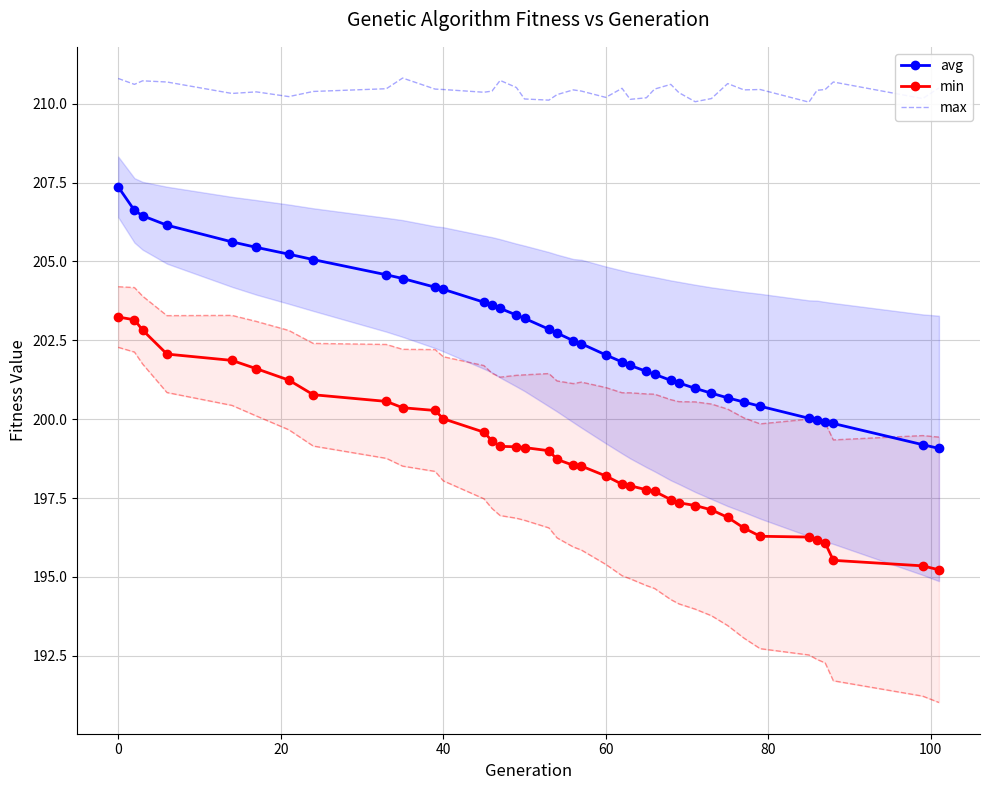

True or false: min and avg intersect in this chart.

False